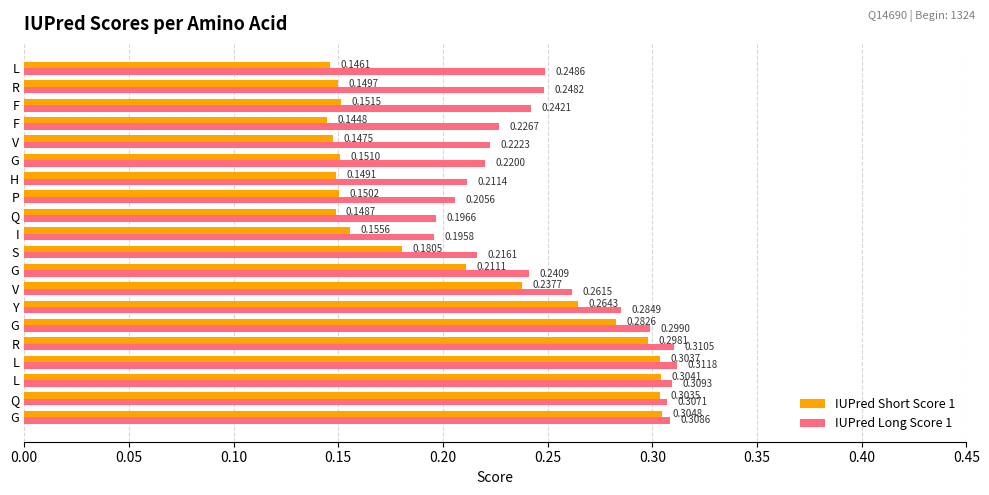

What are all the series names shown in the legend?

IUPred Short Score 1, IUPred Long Score 1